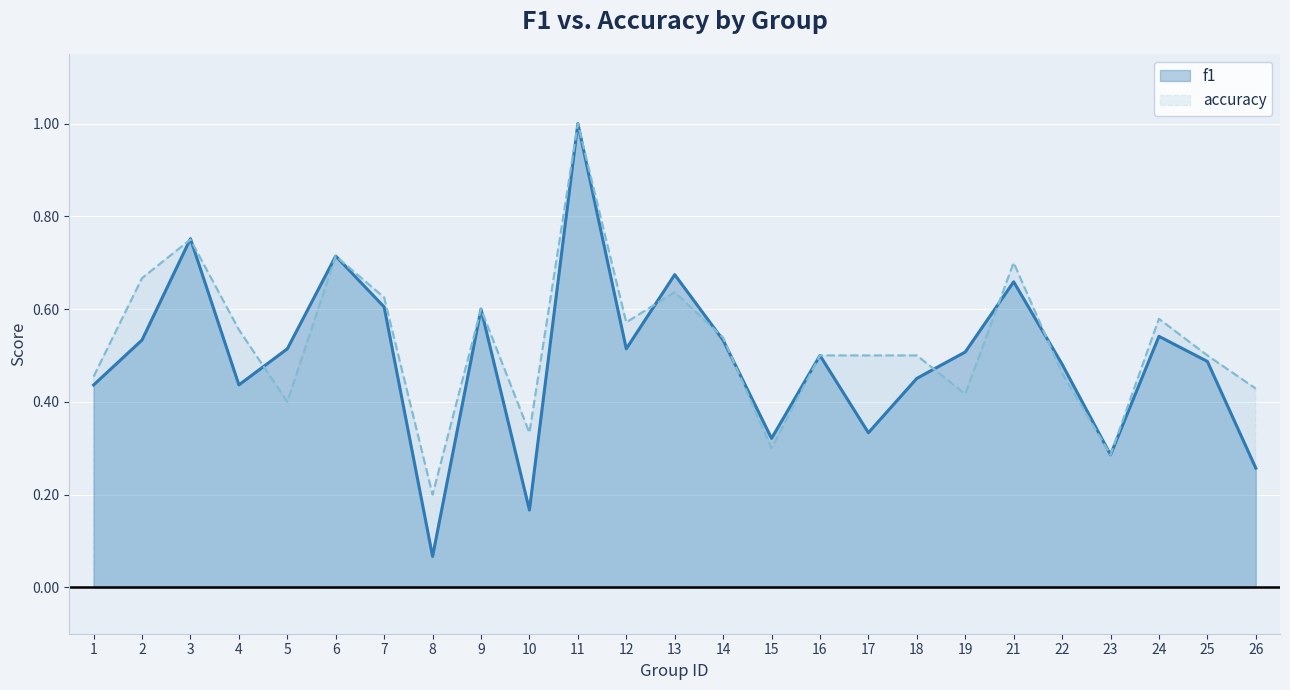

Which category has the highest value in the f1 series?

11